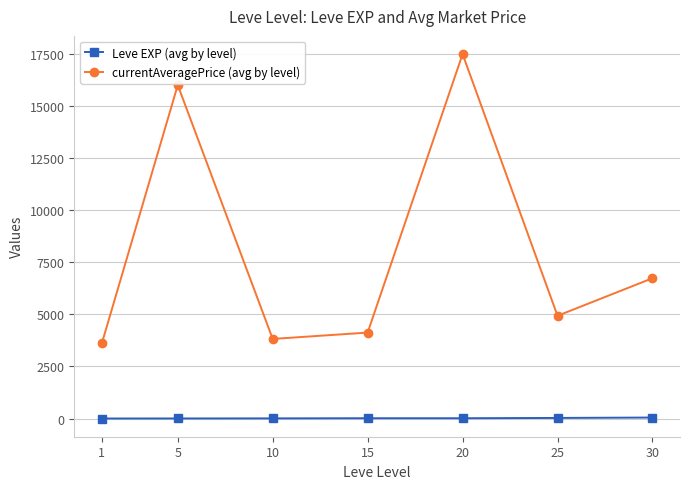

What are all the series names shown in the legend?

Leve EXP (avg by level), currentAveragePrice (avg by level)